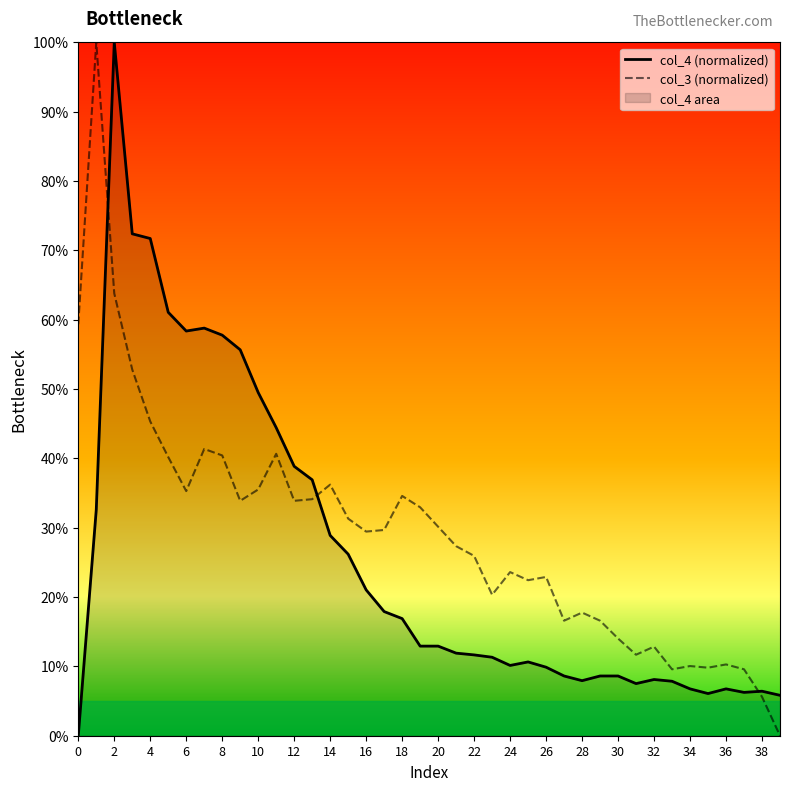

How many intersections are there between col_3 (normalized) and col_4 (normalized)?

3